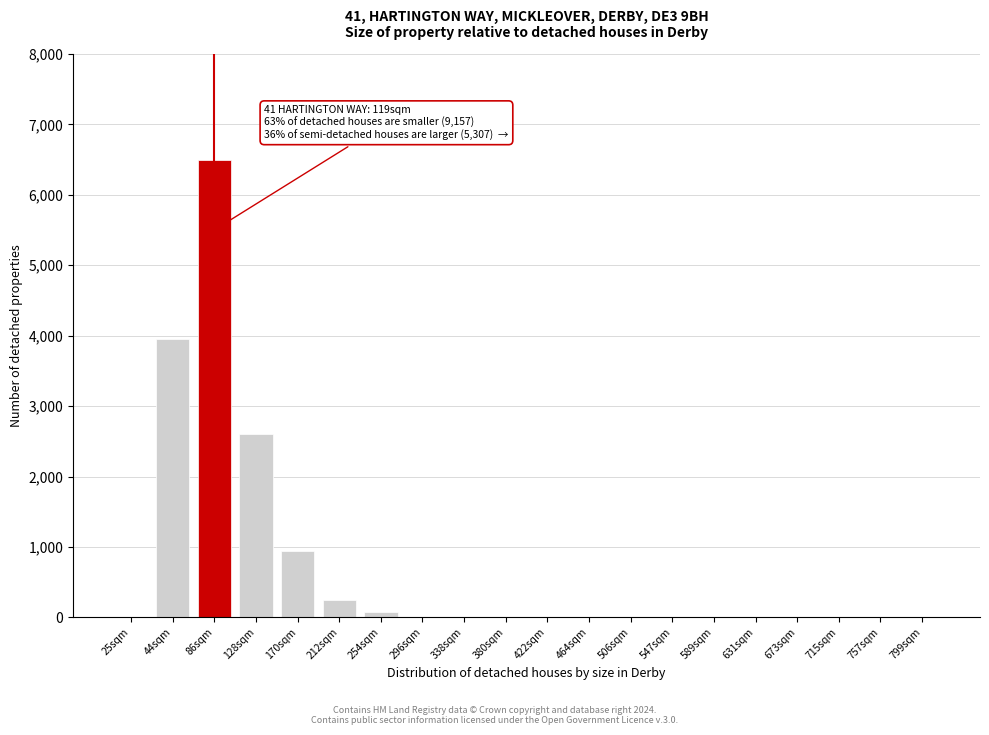

Reading left to right, list all the values displayed in this chart.

25sqm=0	44sqm=3950	86sqm=6500	128sqm=2600	170sqm=950	212sqm=250	254sqm=80	296sqm=0	338sqm=0	380sqm=0	422sqm=0	464sqm=0	506sqm=0	547sqm=0	589sqm=0	631sqm=0	673sqm=0	715sqm=0	757sqm=0	799sqm=0